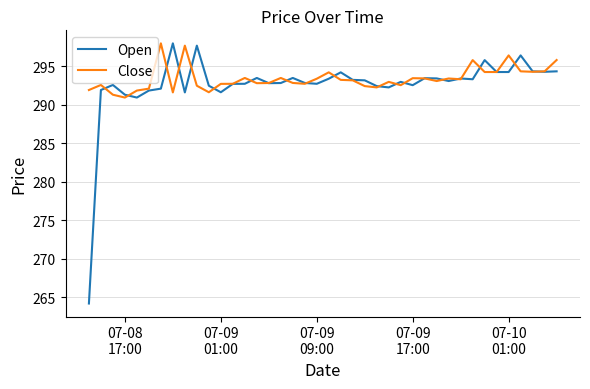

Which series has the largest range (max minus min)?

Open